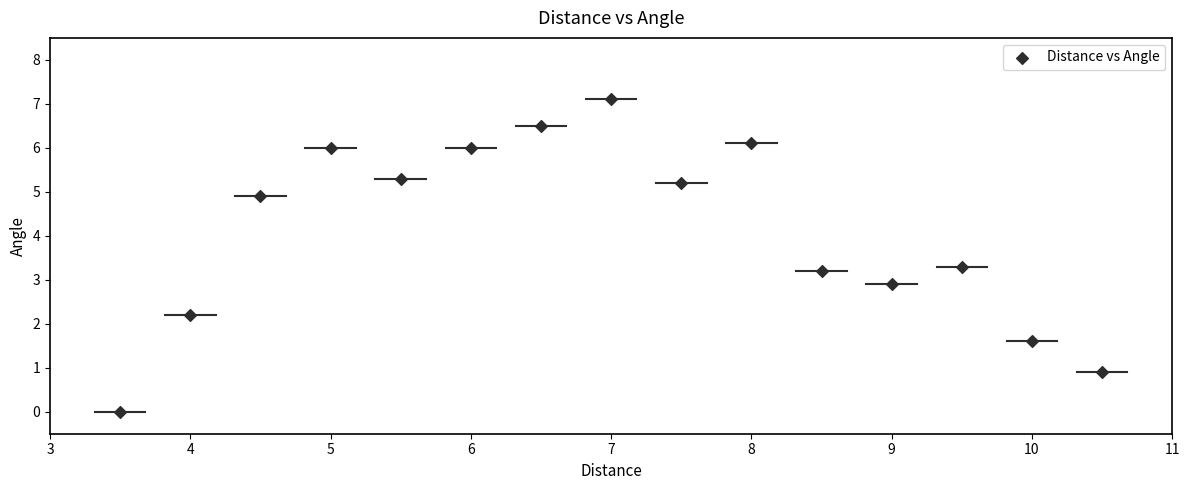

What Y value in the scatter plot is closest to 3?

2.9